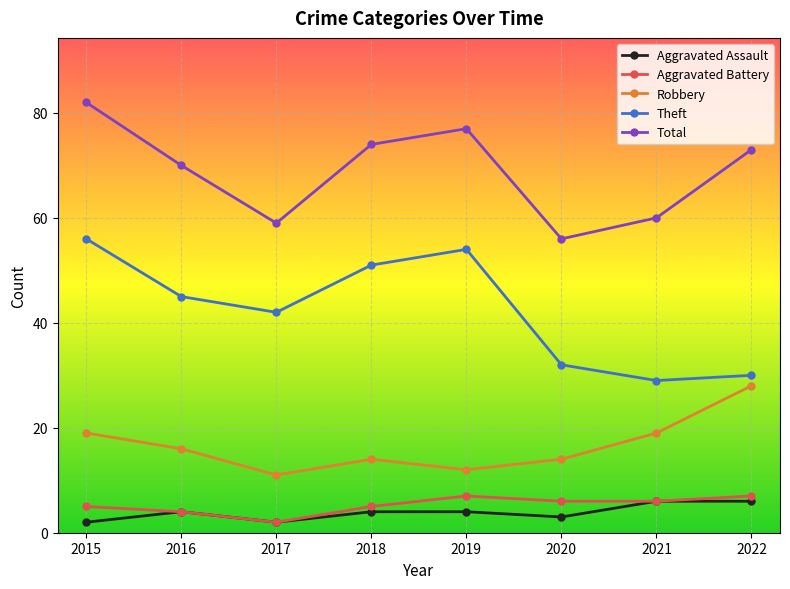

Does the chart have visible grid lines?

Yes